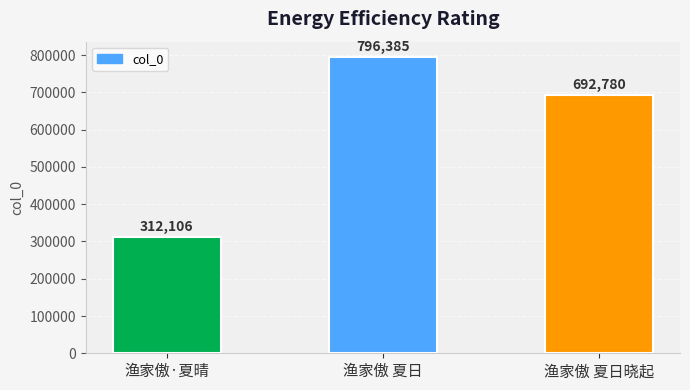

What is the sum of the values at 渔家傲·夏晴 and 渔家傲 夏日?

1108491